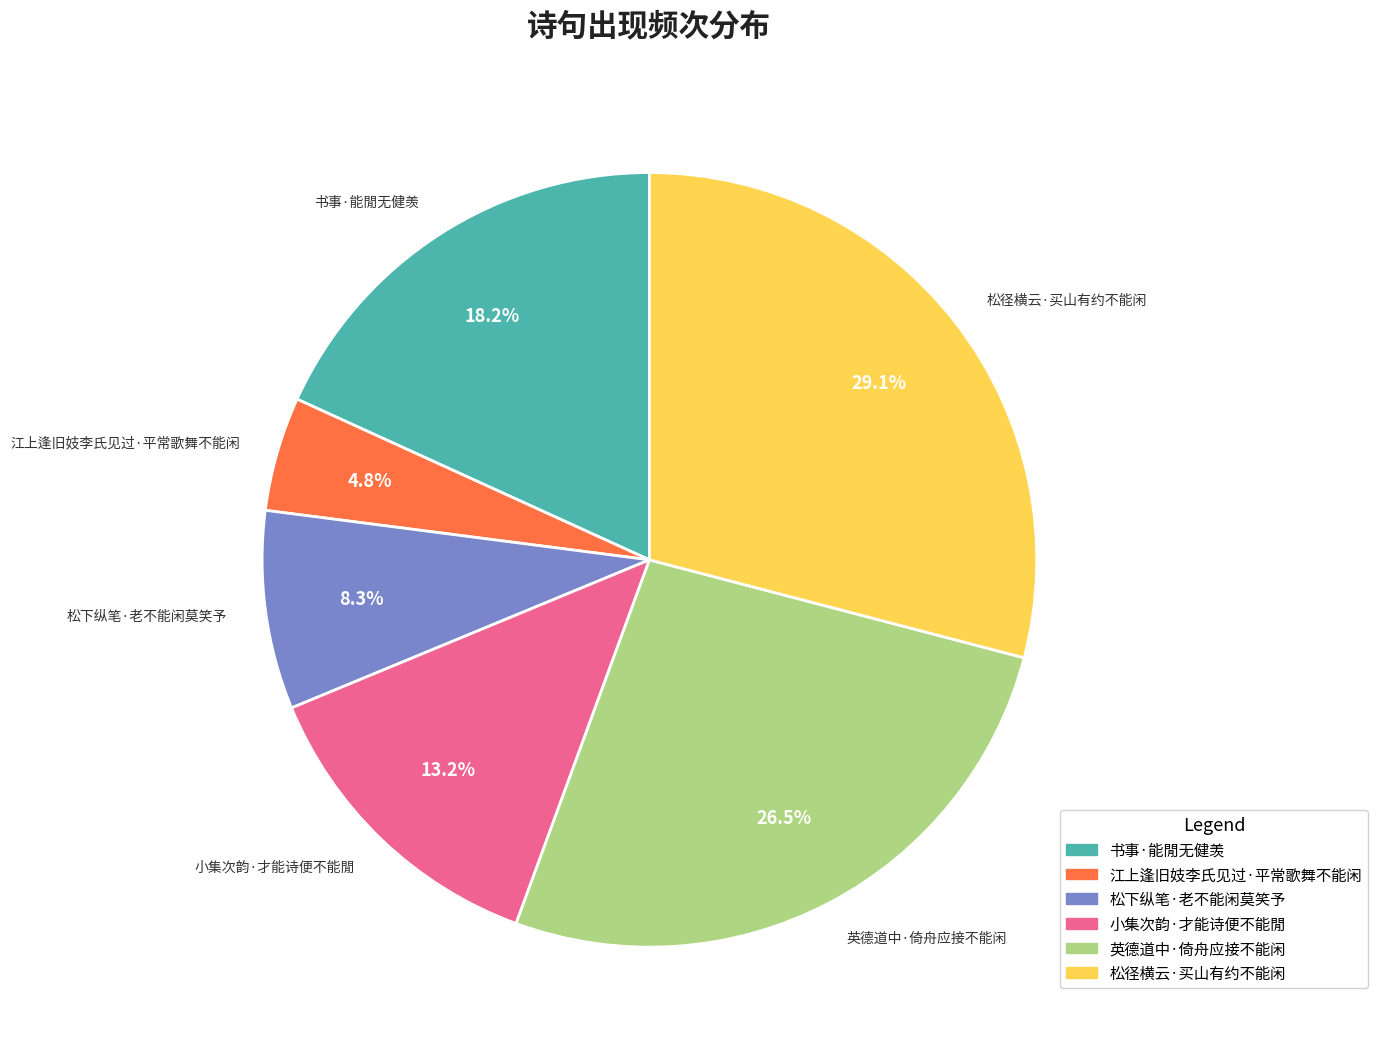

How many slices are in this pie chart?

6